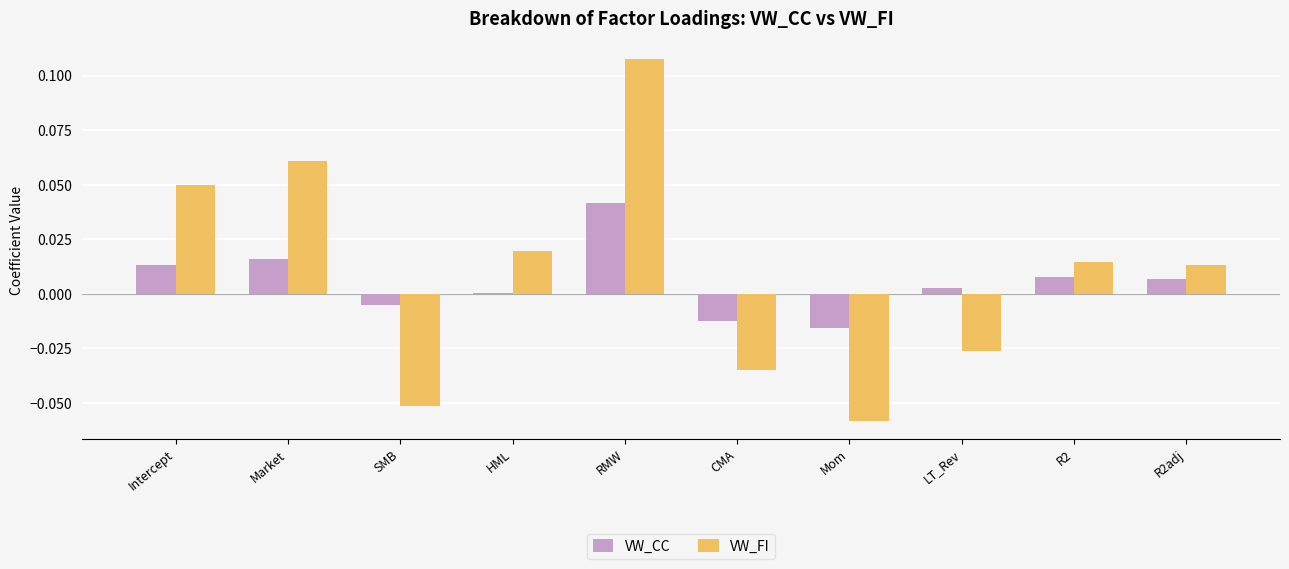

At which label does VW_FI first exceed 0?

Intercept